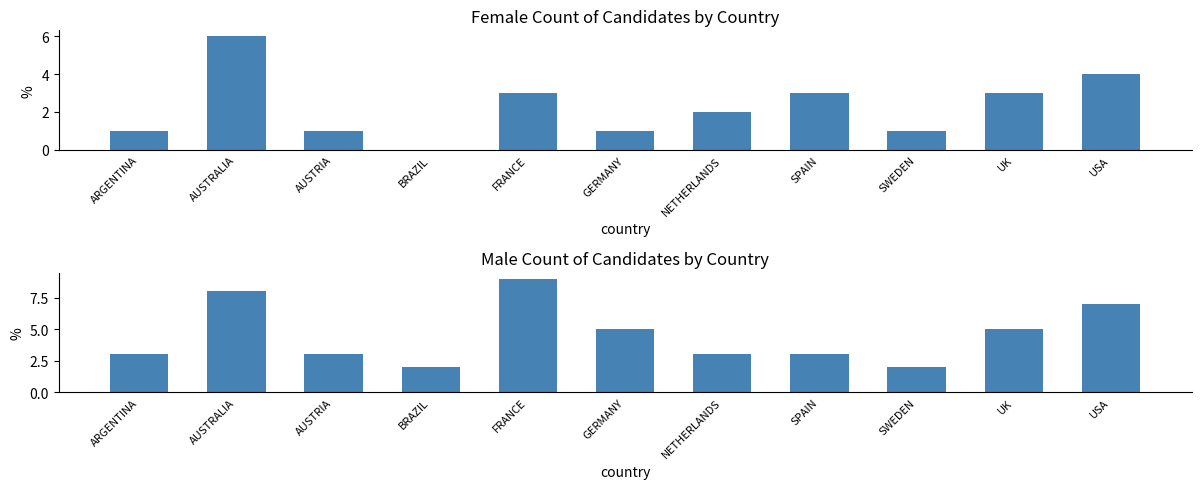

How many data points in Female are less than 2?

5